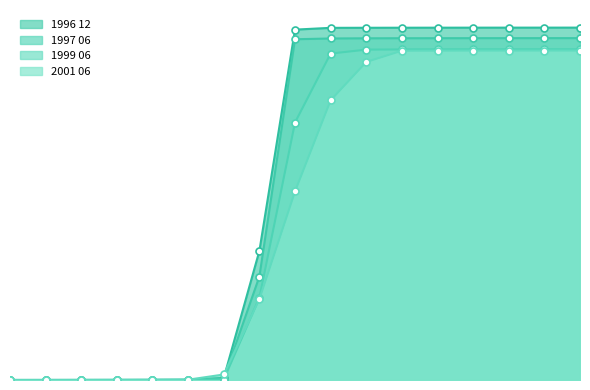

What position from the right is 1.3?

7